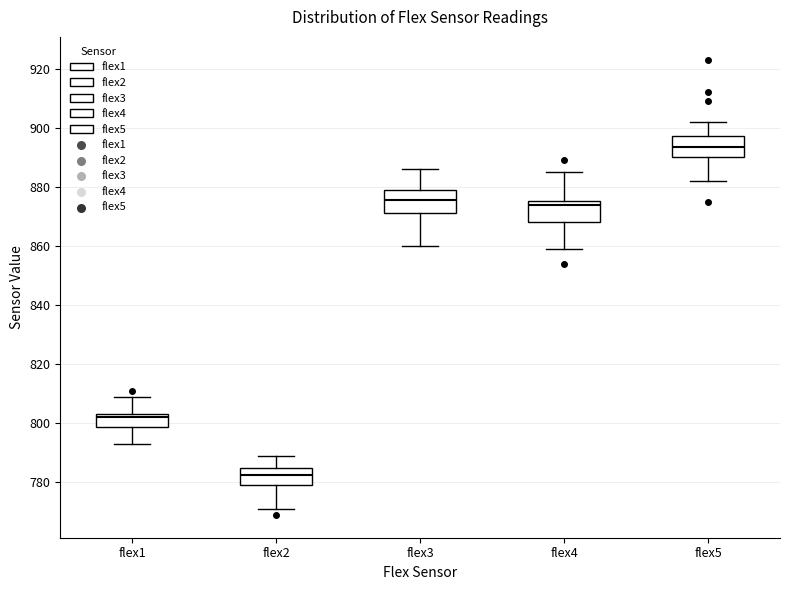

Reading left to right, transcribe this box plot: for each box, give where its median line is, the range the box spans, and where its two whiskers end, as read against the y-axis. The values are not printed on the chart, so give them approximately, as read against the axis.

flex1: median 802, box 798 to 804, whiskers 794 to 810
flex2: median 782, box 780 to 786, whiskers 772 to 790
flex3: median 876, box 872 to 880, whiskers 860 to 886
flex4: median 874, box 868 to 876, whiskers 860 to 886
flex5: median 894, box 890 to 898, whiskers 882 to 902